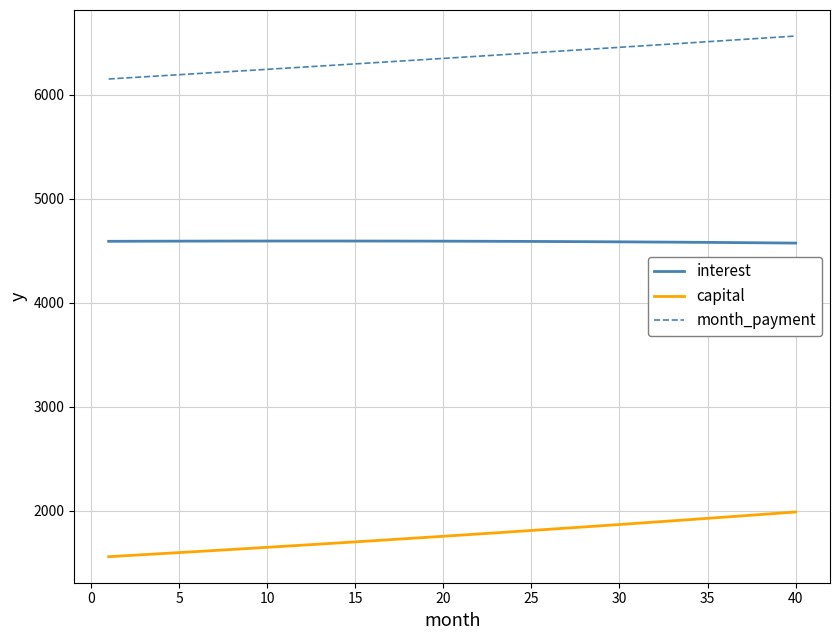

What is the minimum value for month_payment?

6151.1